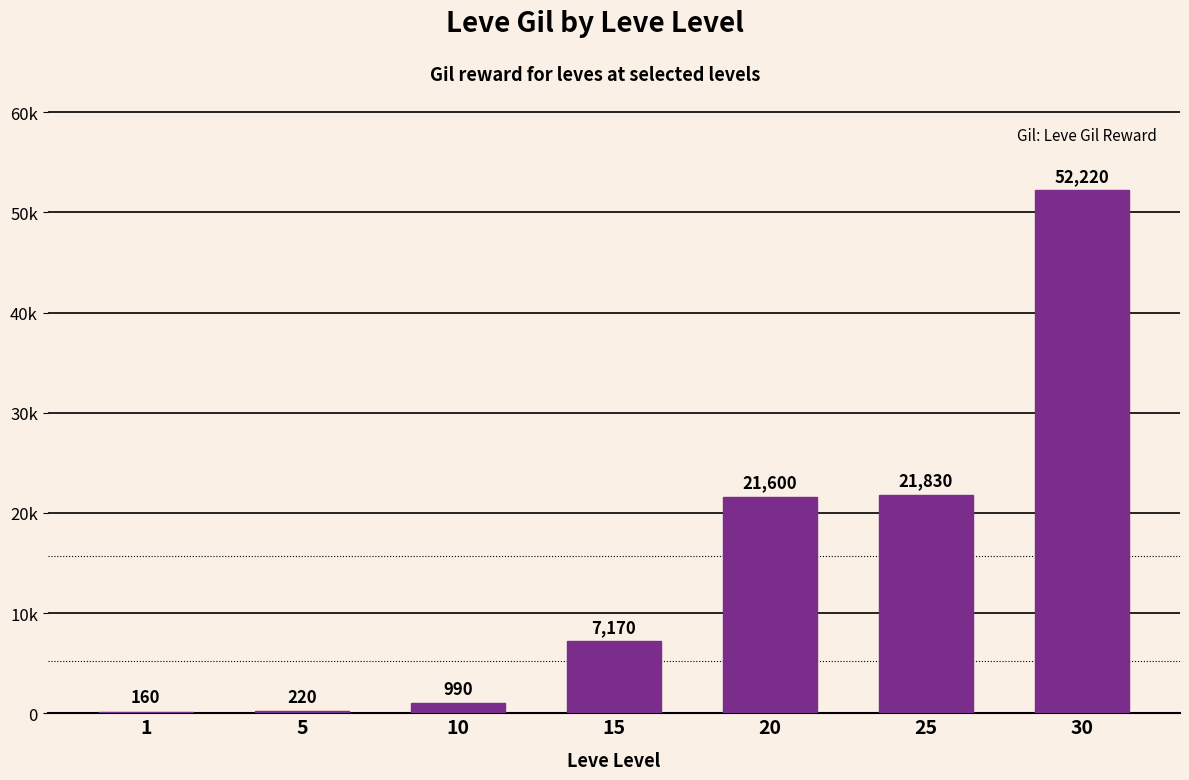

Does the chart contain stacked bars?

No